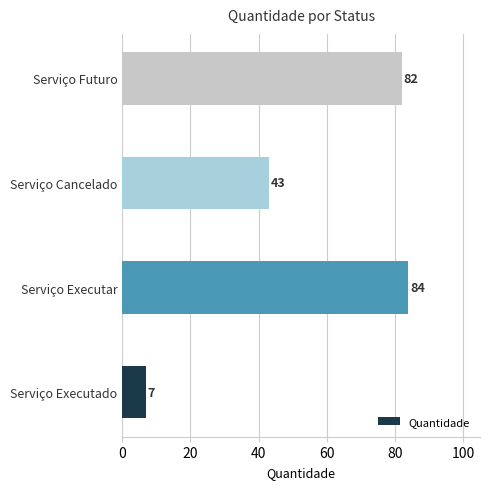

List the labels in order of value, largest first.

Serviço Executar, Serviço Futuro, Serviço Cancelado, Serviço Executado